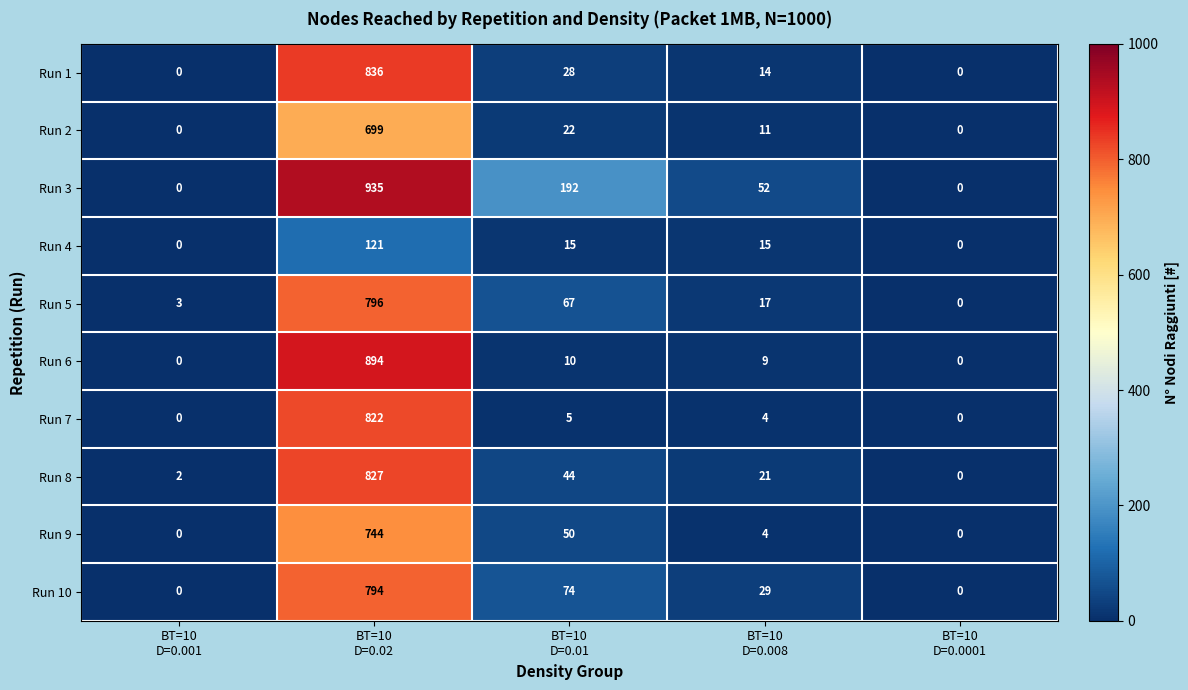

Rank the series by their maximum value, from lowest to highest.

Run 4, Run 2, Run 9, Run 10, Run 5, Run 7, Run 8, Run 1, Run 6, Run 3